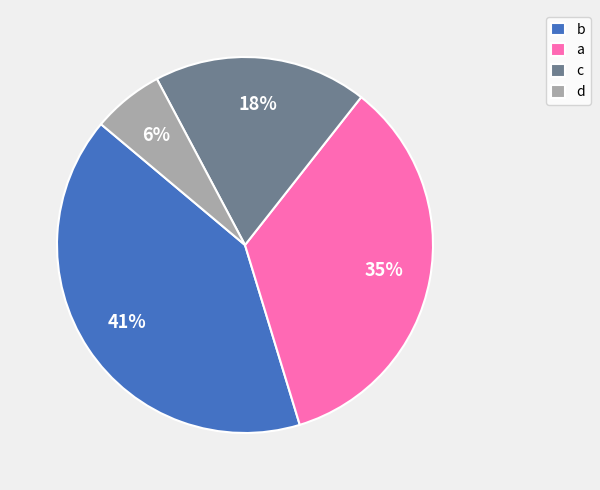

How many slices are in this pie chart?

4